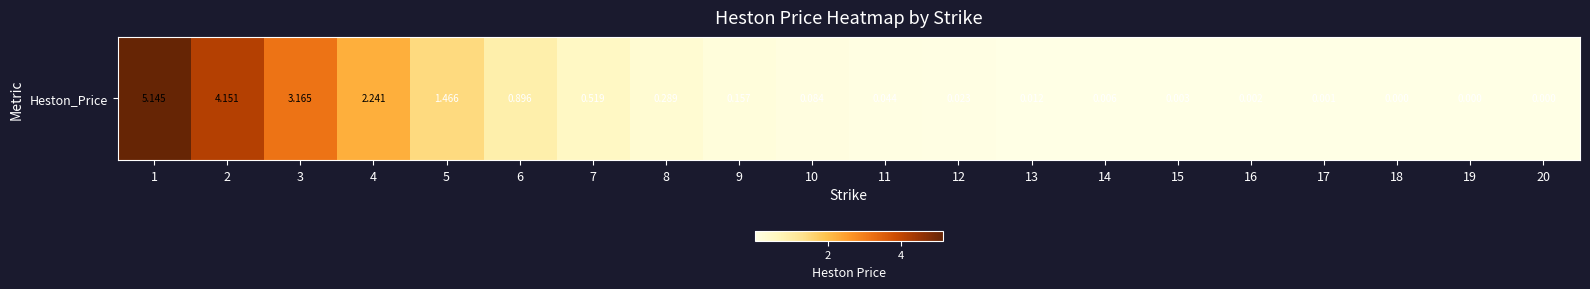

What is the difference between the second highest and minimum values?

4.2